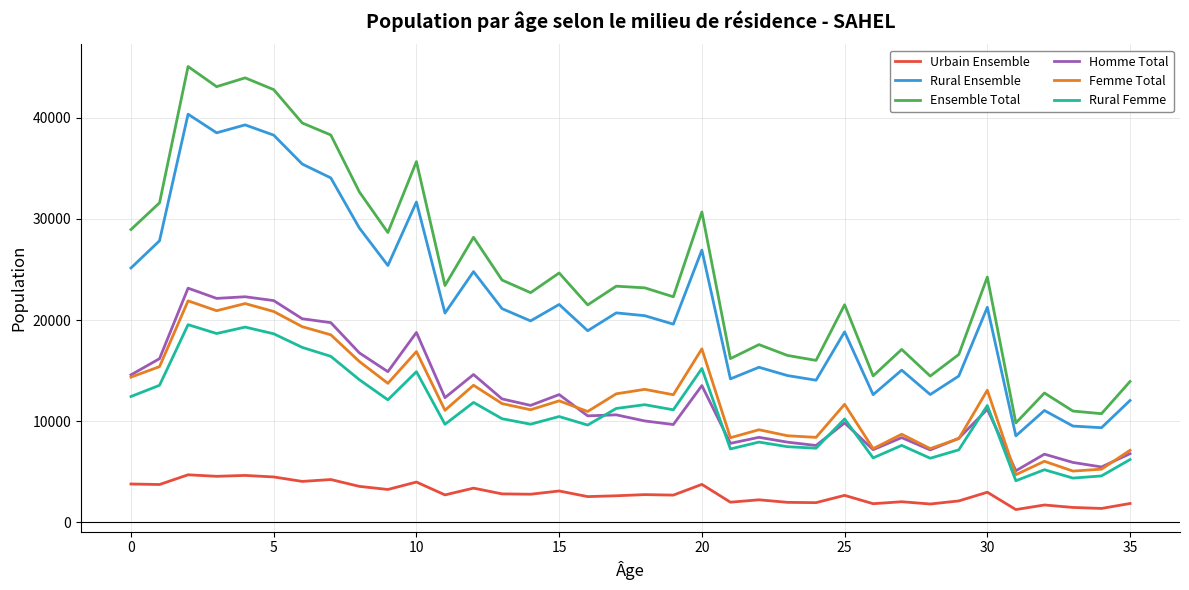

Which series has the largest total across all categories?

Ensemble Total